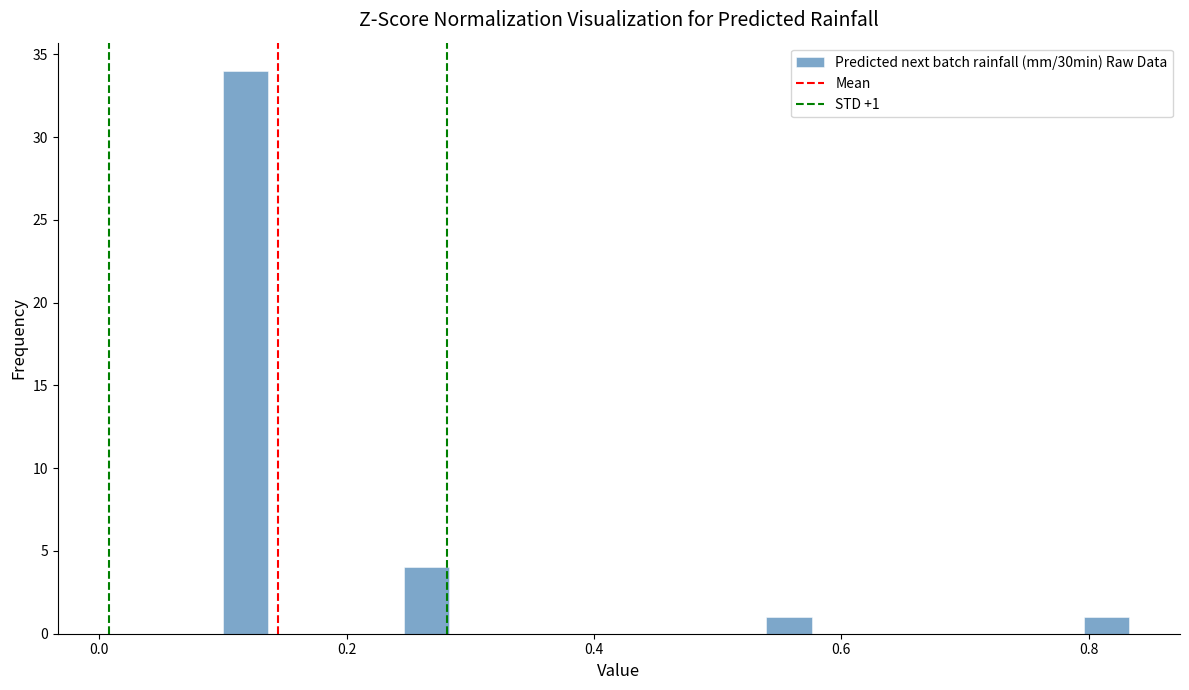

Read against the x-axis, roughly where is the centre of the tallest bar?

0.12